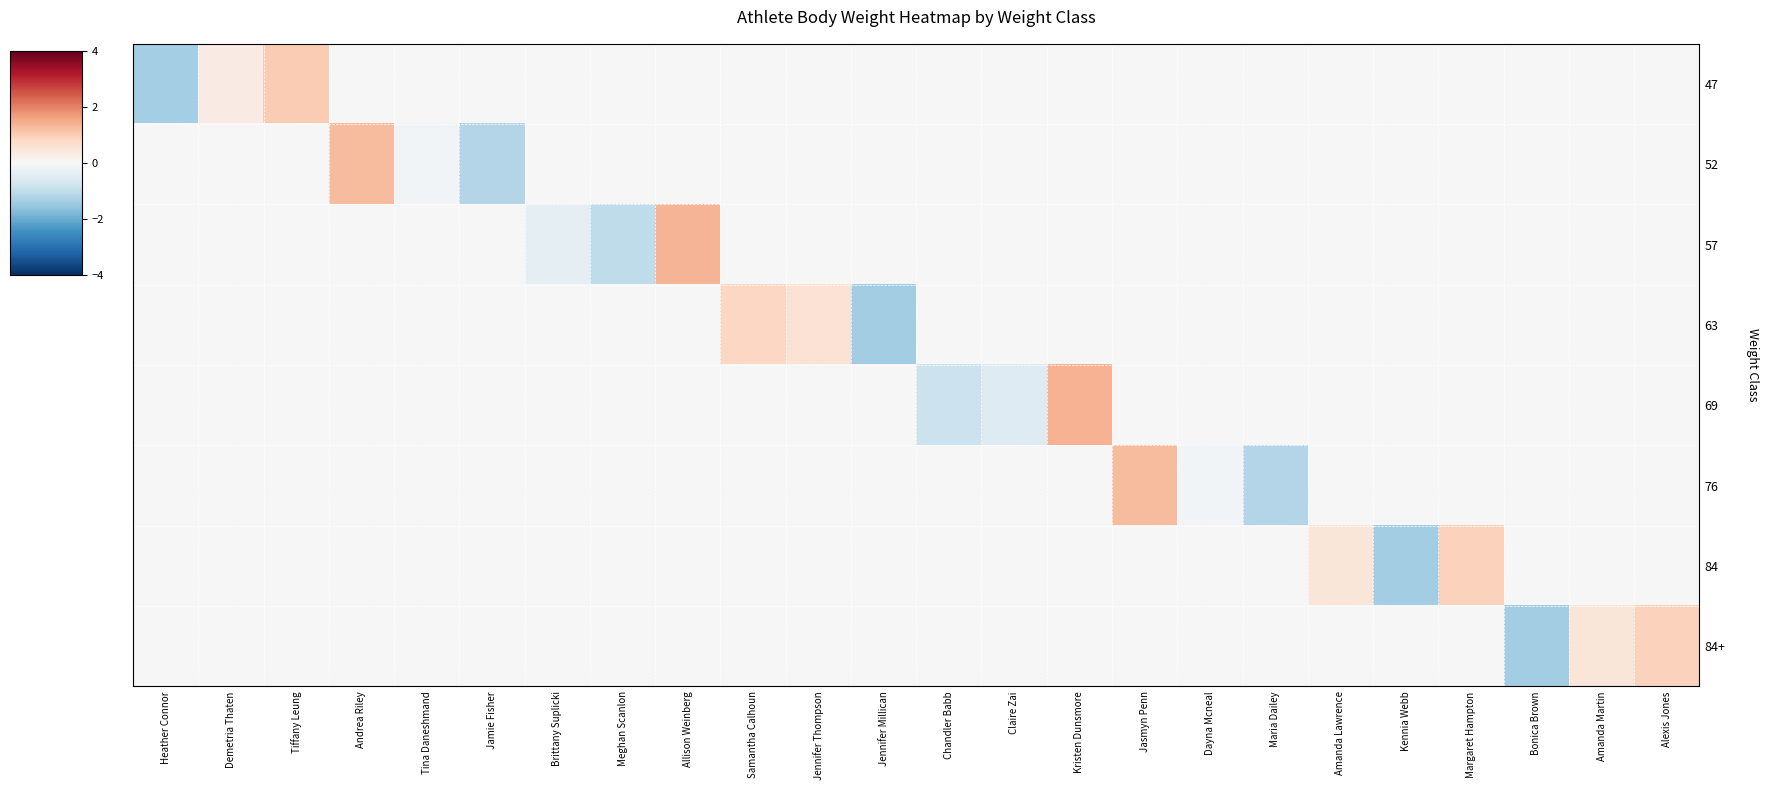

Reading left to right, transcribe all the data shown in this chart.

47: Heather Connor=-1.4	Demetria Thaten=0.3	Tiffany Leung=1.0	Andrea Riley=0.0	Tina Daneshmand=0.0	Jamie Fisher=0.0	Brittany Suplicki=0.0	Meghan Scanlon=0.0	Allison Weinberg=0.0	Samantha Calhoun=0.0	Jennifer Thompson=0.0	Jennifer Millican=0.0	Chandler Babb=0.0	Claire Zai=0.0	Kristen Dunsmore=0.0	Jasmyn Penn=0.0	Dayna Mcneal=0.0	Maria Dailey=0.0	Amanda Lawrence=0.0	Kennia Webb=0.0	Margaret Hampton=0.0	Bonica Brown=0.0	Amanda Martin=0.0	Alexis Jones=0.0
52: Heather Connor=0.0	Demetria Thaten=0.0	Tiffany Leung=0.0	Andrea Riley=1.3	Tina Daneshmand=-0.1	Jamie Fisher=-1.2	Brittany Suplicki=0.0	Meghan Scanlon=0.0	Allison Weinberg=0.0	Samantha Calhoun=0.0	Jennifer Thompson=0.0	Jennifer Millican=0.0	Chandler Babb=0.0	Claire Zai=0.0	Kristen Dunsmore=0.0	Jasmyn Penn=0.0	Dayna Mcneal=0.0	Maria Dailey=0.0	Amanda Lawrence=0.0	Kennia Webb=0.0	Margaret Hampton=0.0	Bonica Brown=0.0	Amanda Martin=0.0	Alexis Jones=0.0
57: Heather Connor=0.0	Demetria Thaten=0.0	Tiffany Leung=0.0	Andrea Riley=0.0	Tina Daneshmand=0.0	Jamie Fisher=0.0	Brittany Suplicki=-0.4	Meghan Scanlon=-1.0	Allison Weinberg=1.4	Samantha Calhoun=0.0	Jennifer Thompson=0.0	Jennifer Millican=0.0	Chandler Babb=0.0	Claire Zai=0.0	Kristen Dunsmore=0.0	Jasmyn Penn=0.0	Dayna Mcneal=0.0	Maria Dailey=0.0	Amanda Lawrence=0.0	Kennia Webb=0.0	Margaret Hampton=0.0	Bonica Brown=0.0	Amanda Martin=0.0	Alexis Jones=0.0
63: Heather Connor=0.0	Demetria Thaten=0.0	Tiffany Leung=0.0	Andrea Riley=0.0	Tina Daneshmand=0.0	Jamie Fisher=0.0	Brittany Suplicki=0.0	Meghan Scanlon=0.0	Allison Weinberg=0.0	Samantha Calhoun=0.8	Jennifer Thompson=0.6	Jennifer Millican=-1.4	Chandler Babb=0.0	Claire Zai=0.0	Kristen Dunsmore=0.0	Jasmyn Penn=0.0	Dayna Mcneal=0.0	Maria Dailey=0.0	Amanda Lawrence=0.0	Kennia Webb=0.0	Margaret Hampton=0.0	Bonica Brown=0.0	Amanda Martin=0.0	Alexis Jones=0.0
69: Heather Connor=0.0	Demetria Thaten=0.0	Tiffany Leung=0.0	Andrea Riley=0.0	Tina Daneshmand=0.0	Jamie Fisher=0.0	Brittany Suplicki=0.0	Meghan Scanlon=0.0	Allison Weinberg=0.0	Samantha Calhoun=0.0	Jennifer Thompson=0.0	Jennifer Millican=0.0	Chandler Babb=-0.9	Claire Zai=-0.5	Kristen Dunsmore=1.4	Jasmyn Penn=0.0	Dayna Mcneal=0.0	Maria Dailey=0.0	Amanda Lawrence=0.0	Kennia Webb=0.0	Margaret Hampton=0.0	Bonica Brown=0.0	Amanda Martin=0.0	Alexis Jones=0.0
76: Heather Connor=0.0	Demetria Thaten=0.0	Tiffany Leung=0.0	Andrea Riley=0.0	Tina Daneshmand=0.0	Jamie Fisher=0.0	Brittany Suplicki=0.0	Meghan Scanlon=0.0	Allison Weinberg=0.0	Samantha Calhoun=0.0	Jennifer Thompson=0.0	Jennifer Millican=0.0	Chandler Babb=0.0	Claire Zai=0.0	Kristen Dunsmore=0.0	Jasmyn Penn=1.3	Dayna Mcneal=-0.1	Maria Dailey=-1.2	Amanda Lawrence=0.0	Kennia Webb=0.0	Margaret Hampton=0.0	Bonica Brown=0.0	Amanda Martin=0.0	Alexis Jones=0.0
84: Heather Connor=0.0	Demetria Thaten=0.0	Tiffany Leung=0.0	Andrea Riley=0.0	Tina Daneshmand=0.0	Jamie Fisher=0.0	Brittany Suplicki=0.0	Meghan Scanlon=0.0	Allison Weinberg=0.0	Samantha Calhoun=0.0	Jennifer Thompson=0.0	Jennifer Millican=0.0	Chandler Babb=0.0	Claire Zai=0.0	Kristen Dunsmore=0.0	Jasmyn Penn=0.0	Dayna Mcneal=0.0	Maria Dailey=0.0	Amanda Lawrence=0.5	Kennia Webb=-1.4	Margaret Hampton=0.9	Bonica Brown=0.0	Amanda Martin=0.0	Alexis Jones=0.0
84+: Heather Connor=0.0	Demetria Thaten=0.0	Tiffany Leung=0.0	Andrea Riley=0.0	Tina Daneshmand=0.0	Jamie Fisher=0.0	Brittany Suplicki=0.0	Meghan Scanlon=0.0	Allison Weinberg=0.0	Samantha Calhoun=0.0	Jennifer Thompson=0.0	Jennifer Millican=0.0	Chandler Babb=0.0	Claire Zai=0.0	Kristen Dunsmore=0.0	Jasmyn Penn=0.0	Dayna Mcneal=0.0	Maria Dailey=0.0	Amanda Lawrence=0.0	Kennia Webb=0.0	Margaret Hampton=0.0	Bonica Brown=-1.4	Amanda Martin=0.5	Alexis Jones=0.9